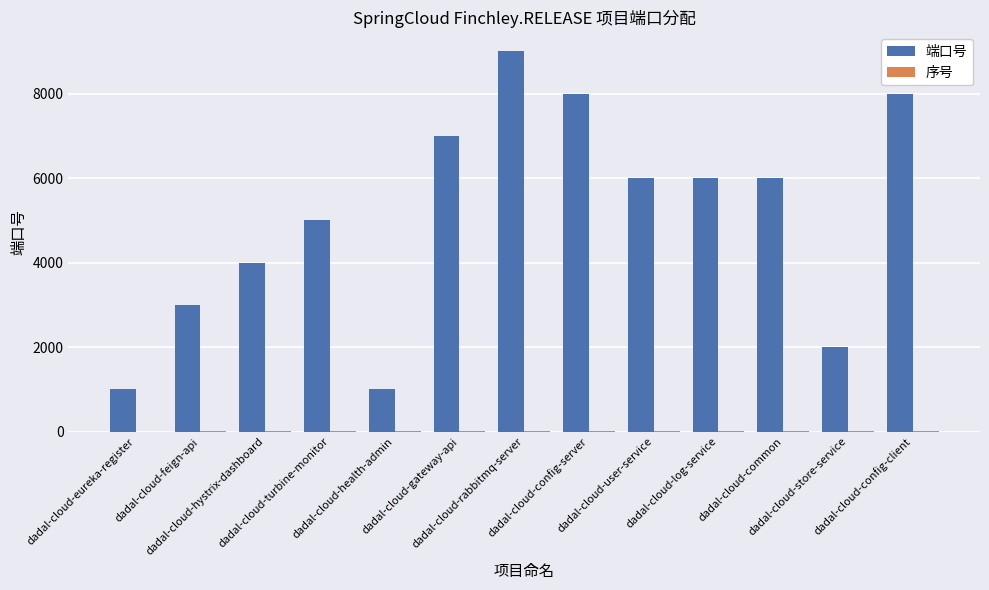

What is the spread (max minus min) of values at dadal-cloud-user-service?

5989